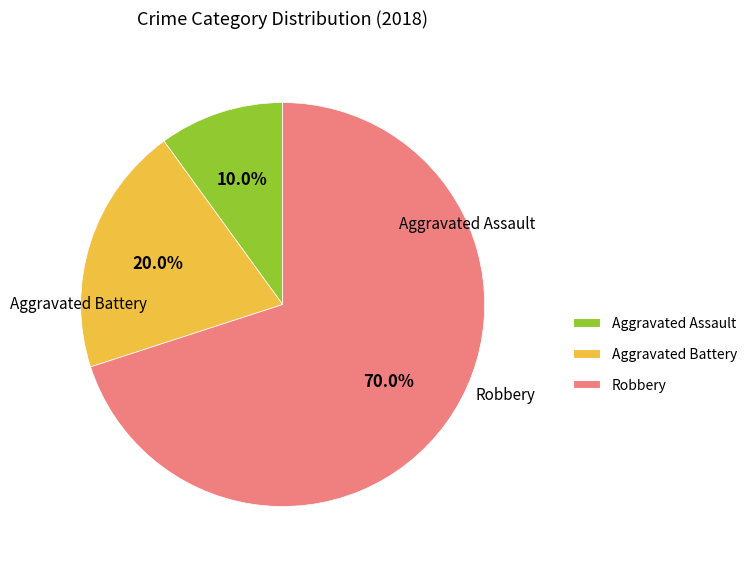

Which slice is the smallest?

Aggravated Assault